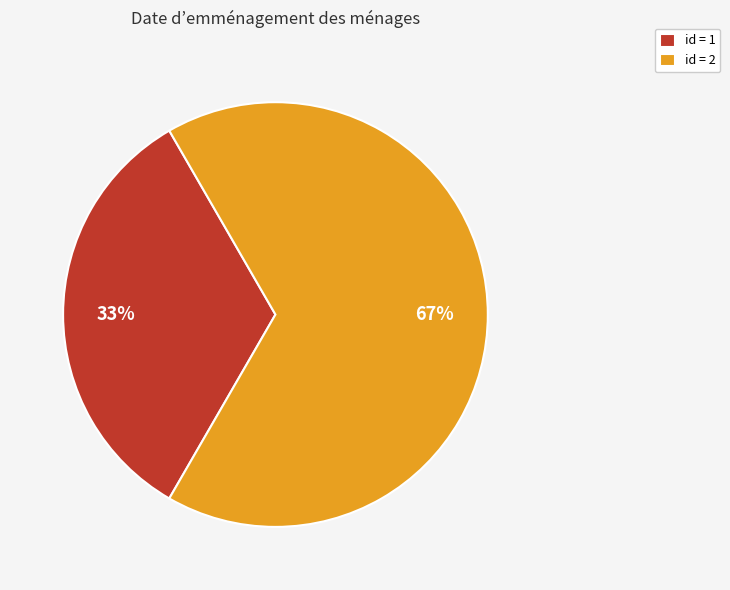

To the nearest percent, what is the average slice percentage?

50%